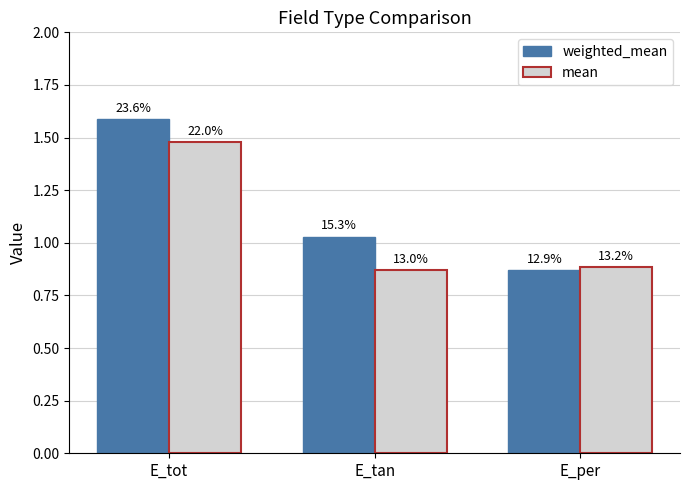

Are the bars horizontal?

No